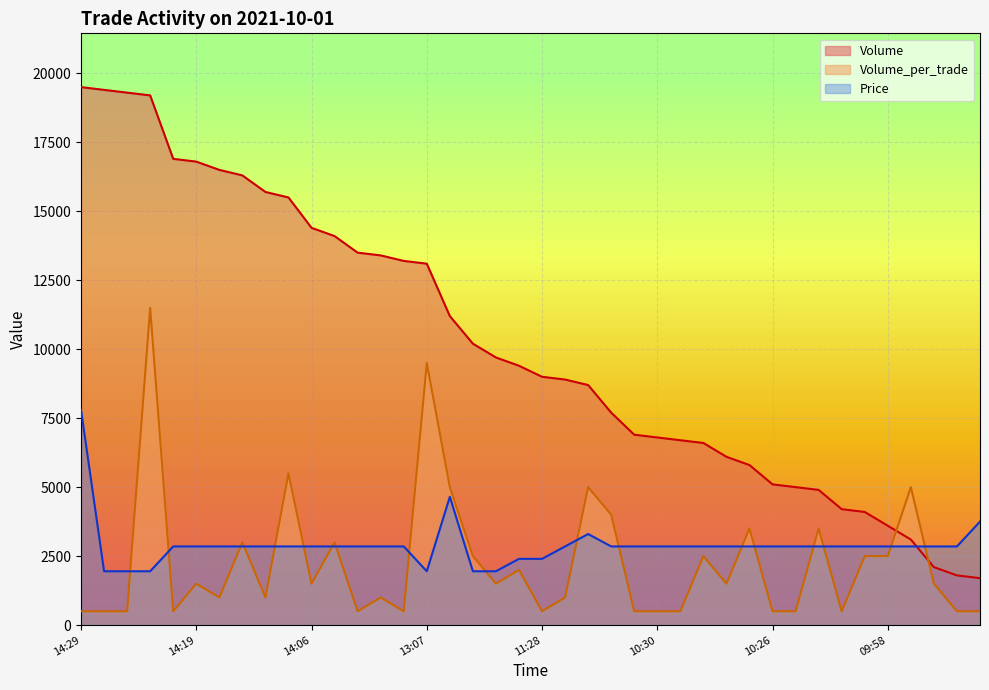

Which series has the largest total across all categories?

Volume